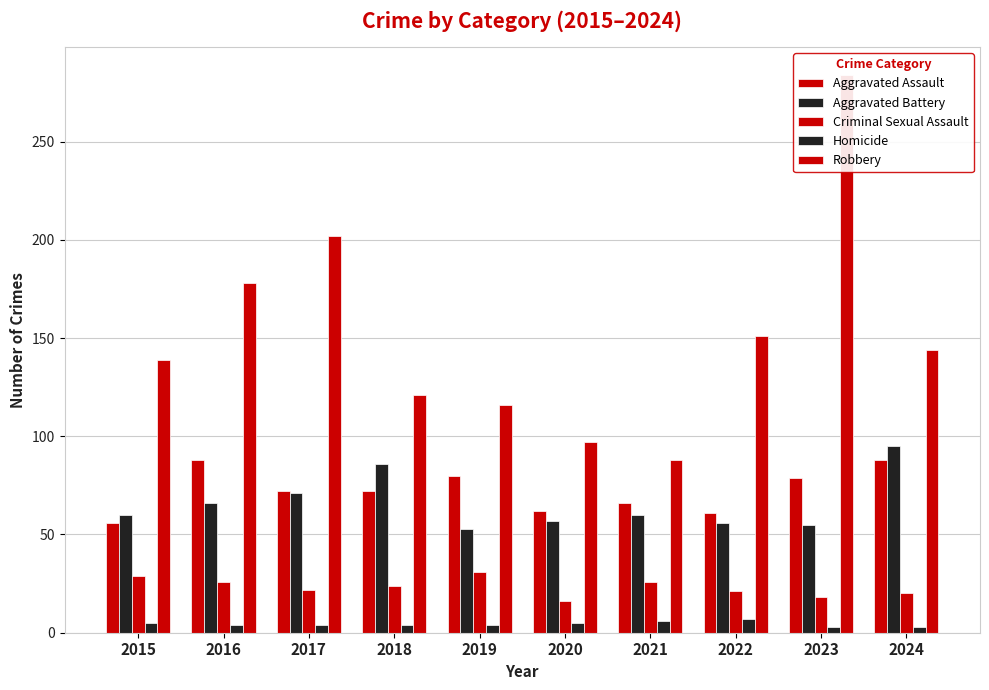

At which label is Aggravated Assault closest to 72?

2017